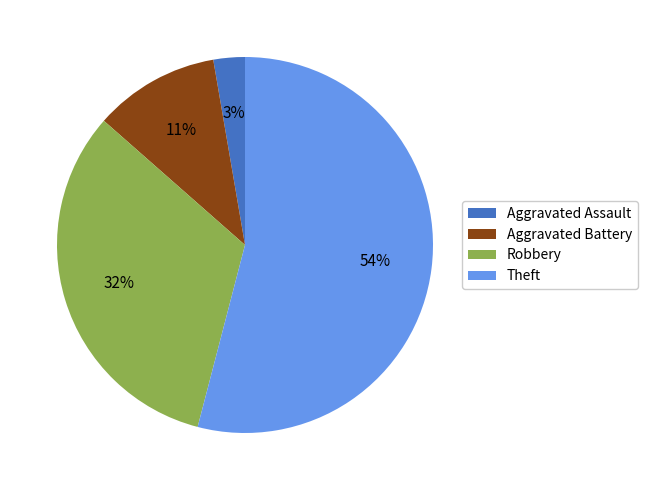

How many slices are in this pie chart?

4